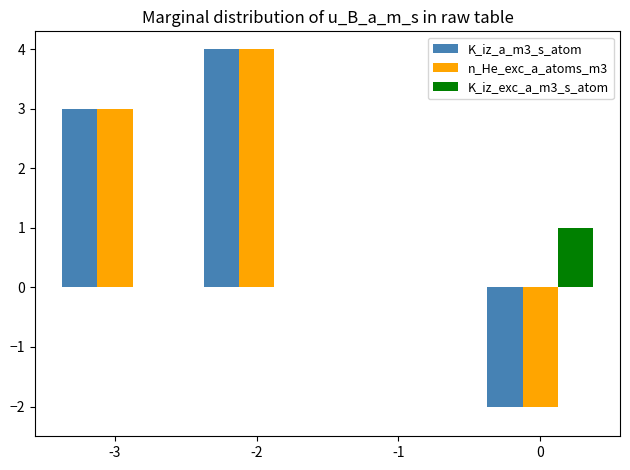

What is the difference between the n_He_exc_a_atoms_m3 values at -3 and -2?

1